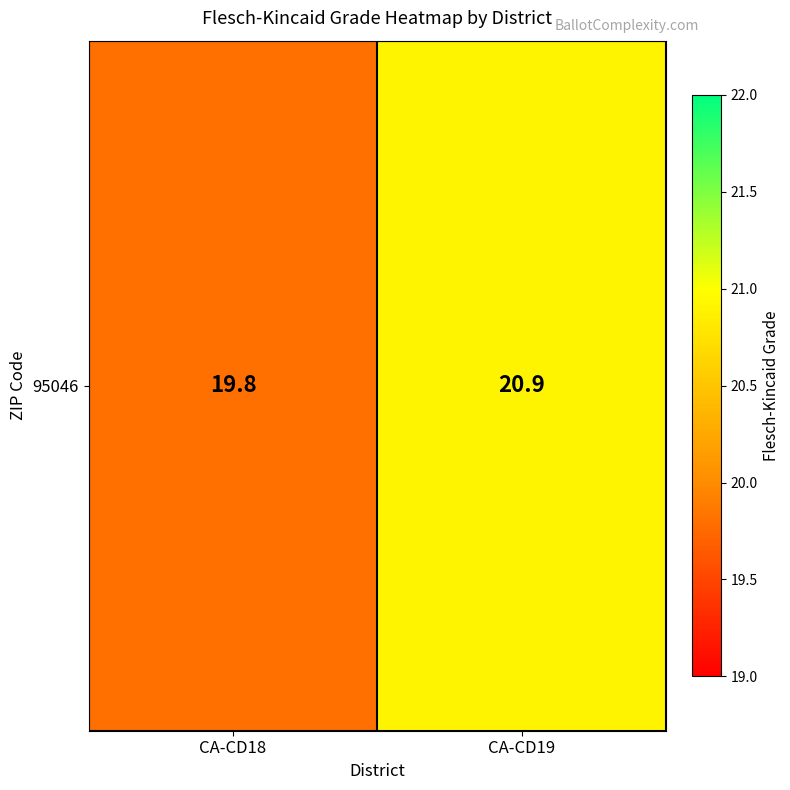

What is the sum of all values?

40.7